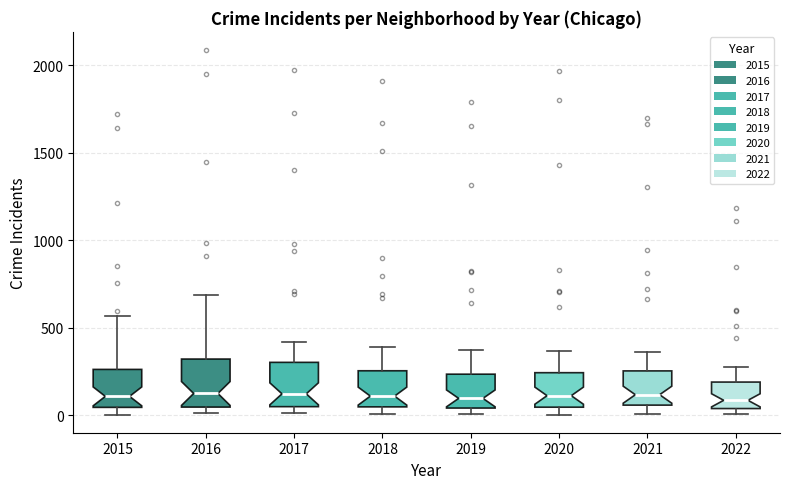

Reading left to right, transcribe this box plot: for each box, give where its median line is, the range the box spans, and where its two whiskers end, as read against the y-axis. The values are not printed on the chart, so give them approximately, as read against the axis.

2015: median 100, box 50 to 250, whiskers 0 to 550
2016: median 150, box 50 to 300, whiskers 0 to 700
2017: median 100, box 50 to 300, whiskers 0 to 400
2018: median 100, box 50 to 250, whiskers 0 to 400
2019: median 100, box 50 to 250, whiskers 0 to 400
2020: median 100, box 50 to 250, whiskers 0 to 350
2021: median 100, box 50 to 250, whiskers 0 to 350
2022: median 100, box 50 to 200, whiskers 0 to 300